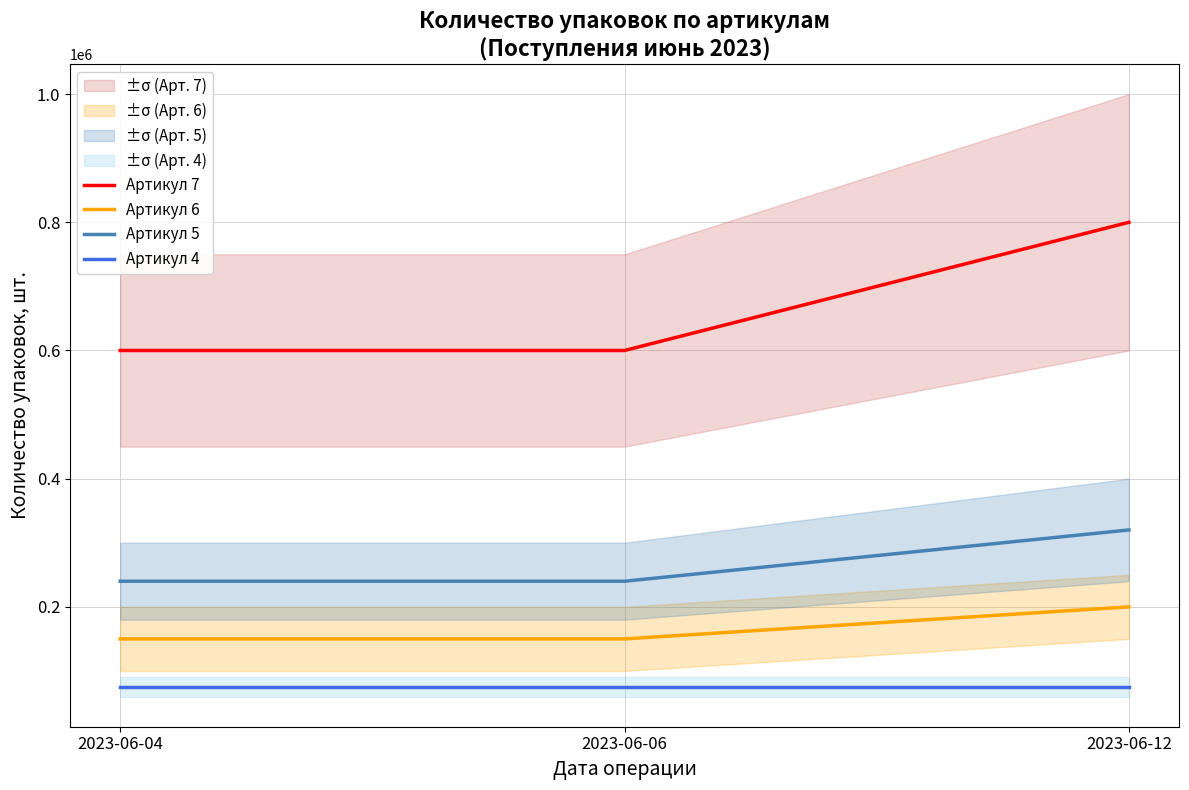

Which series has the largest total across all categories?

Артикул 7